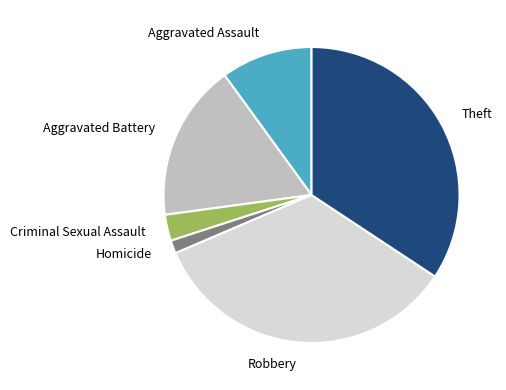

Do Criminal Sexual Assault and Theft together represent more than half of the pie?

No